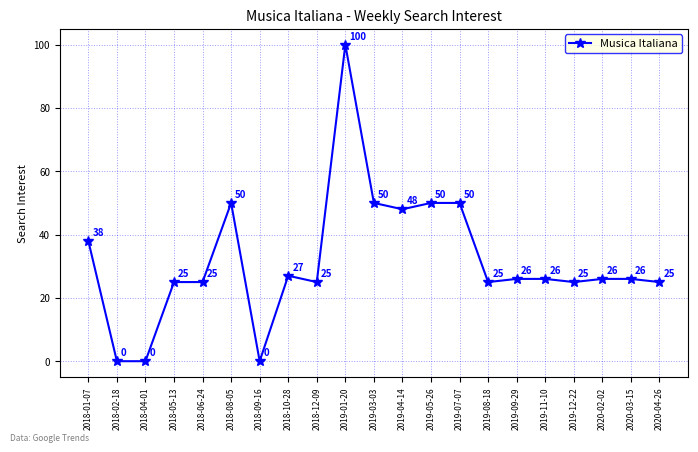

Reading right to left, transcribe all the data shown in this chart.

2020-04-26=25	2020-03-15=26	2020-02-02=26	2019-12-22=25	2019-11-10=26	2019-09-29=26	2019-08-18=25	2019-07-07=50	2019-05-26=50	2019-04-14=48	2019-03-03=50	2019-01-20=100	2018-12-09=25	2018-10-28=27	2018-09-16=0	2018-08-05=50	2018-06-24=25	2018-05-13=25	2018-04-01=0	2018-02-18=0	2018-01-07=38